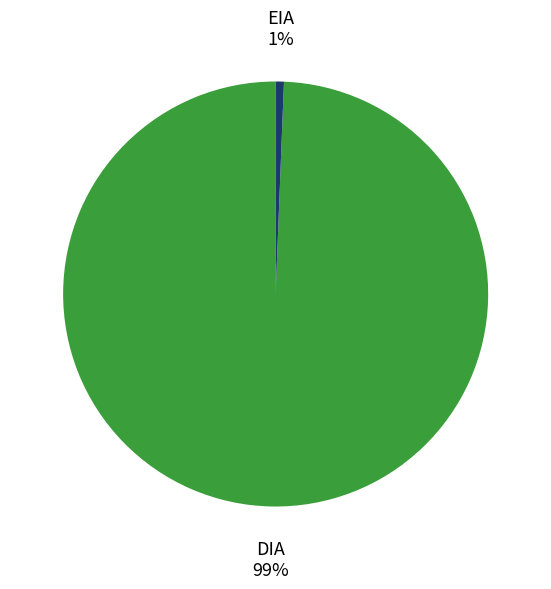

Between DIA and EIA, which is larger?

DIA